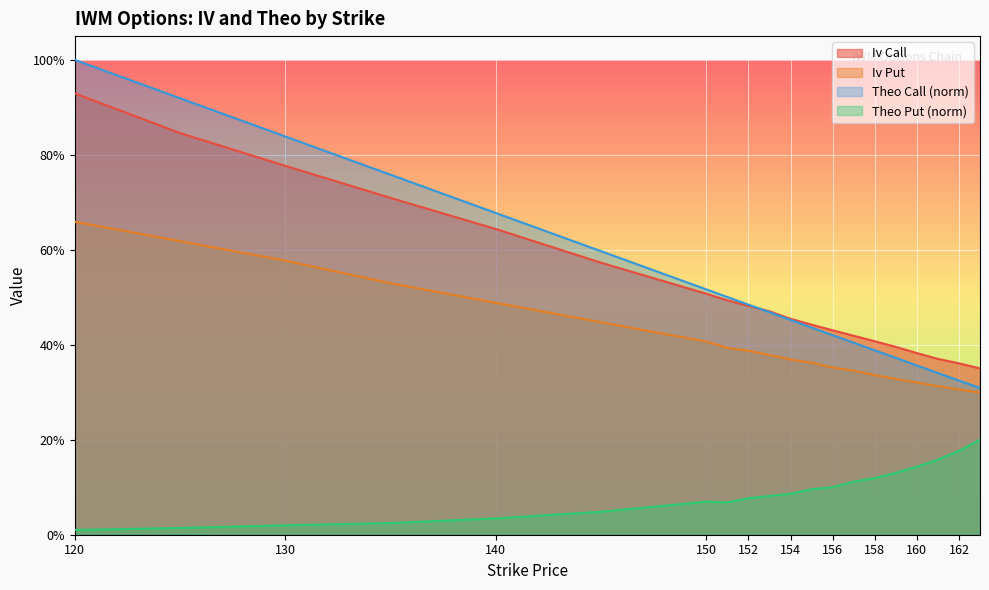

What is the difference between the highest and lowest values at 145?

0.5